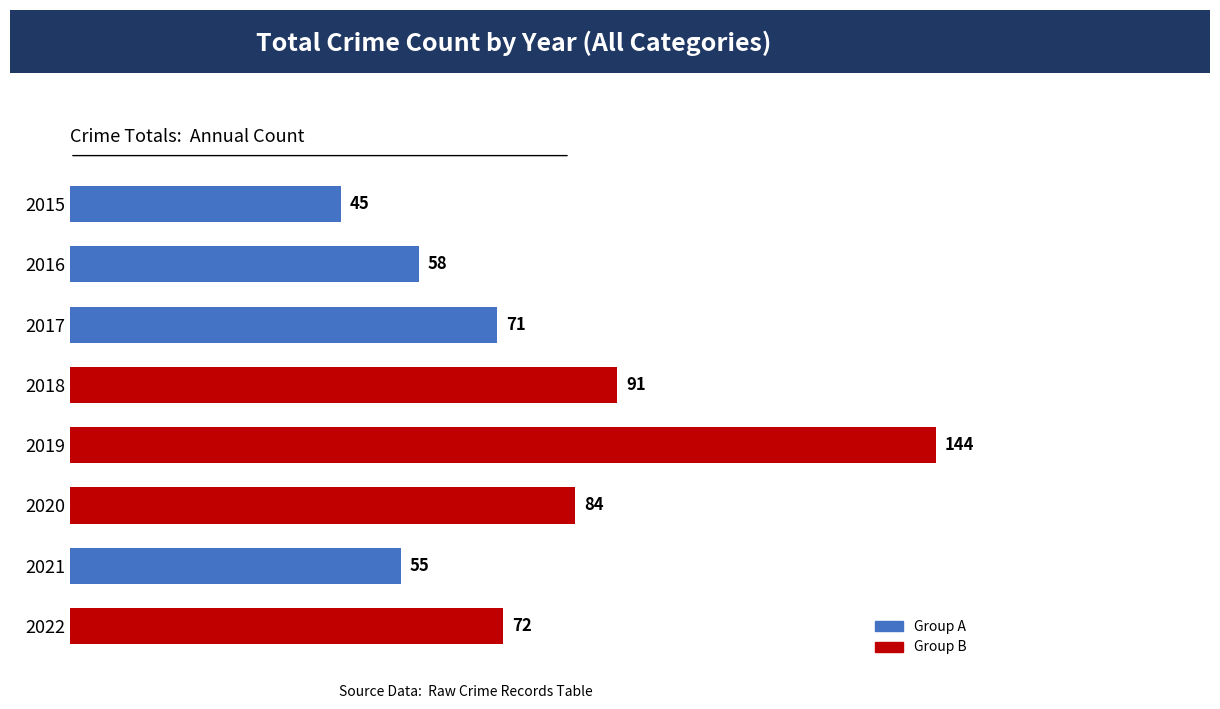

What is the difference between the second highest and second lowest values?

36